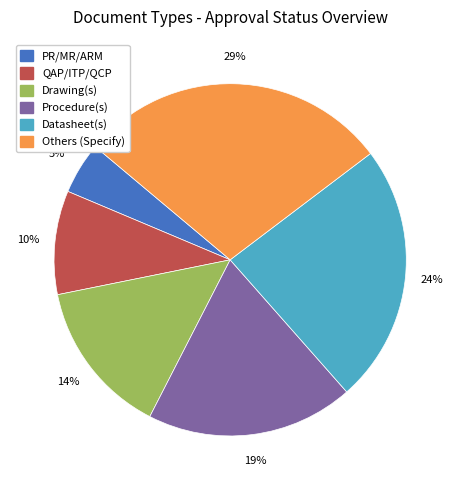

Between QAP/ITP/QCP and Others (Specify), which is larger?

Others (Specify)